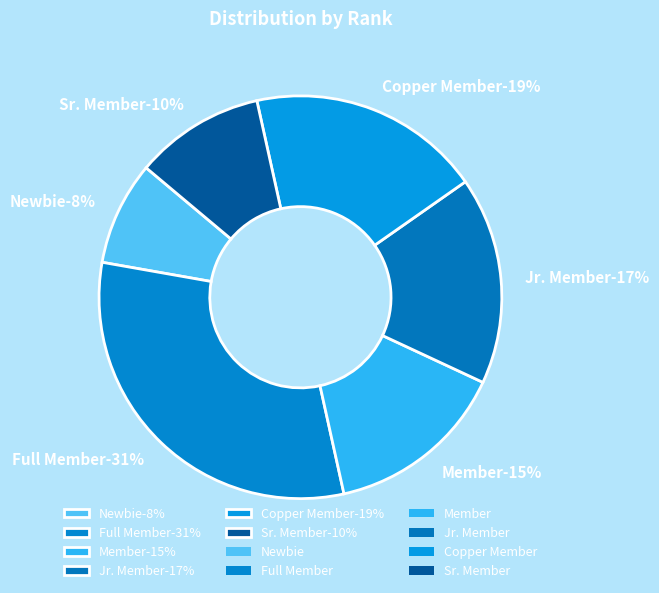

True or false: Copper Member accounts for 19% of the total.

True